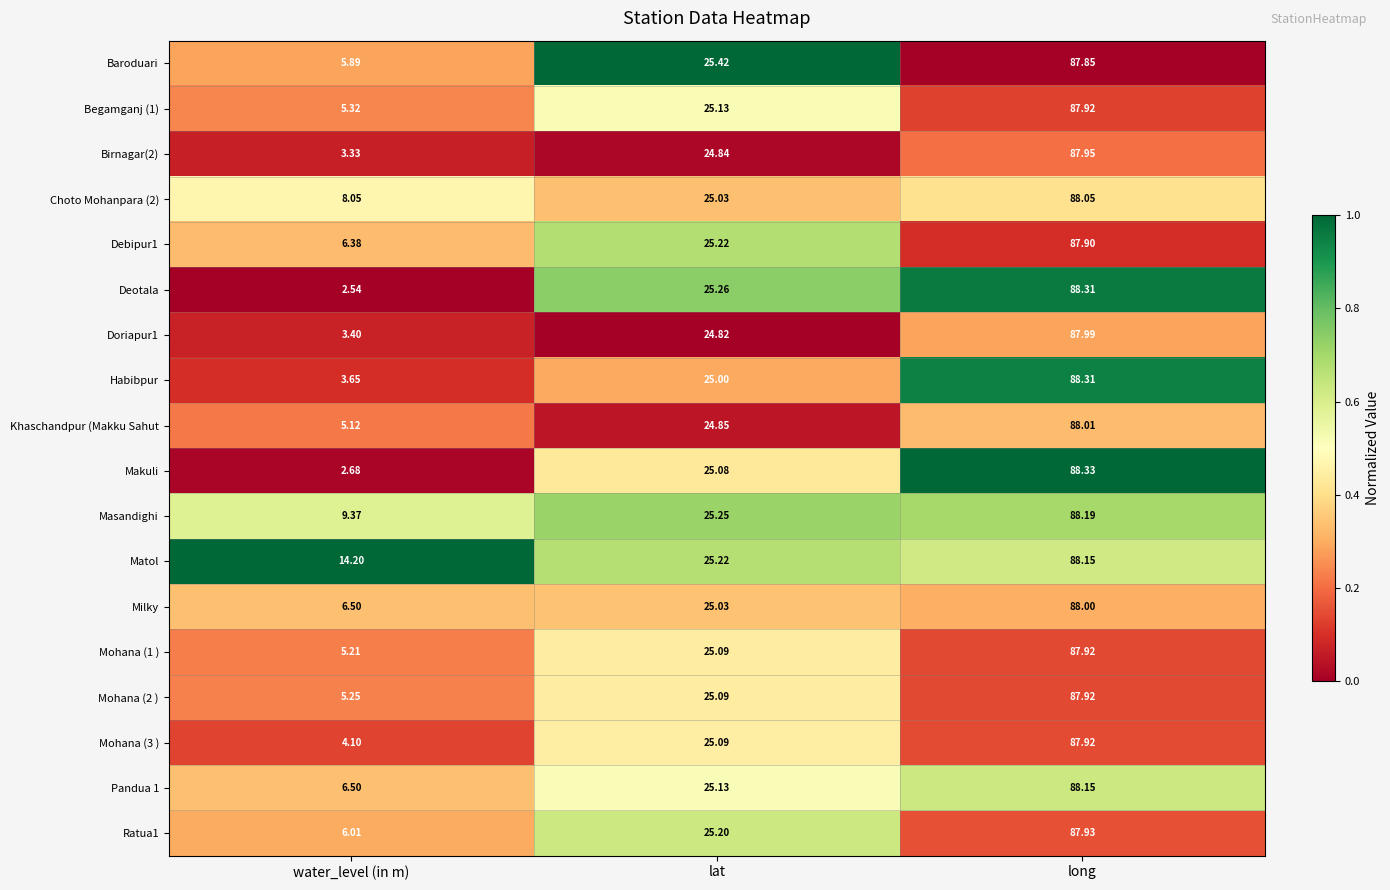

Which series has the largest range (max minus min)?

Deotala